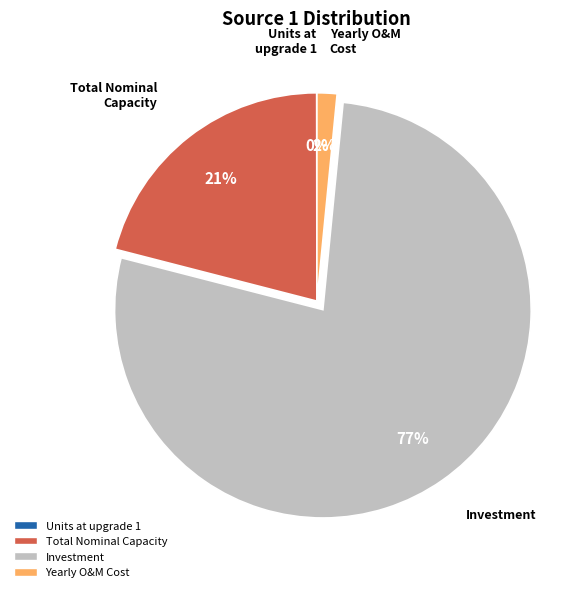

To the nearest percent, what is the average slice percentage?

25%